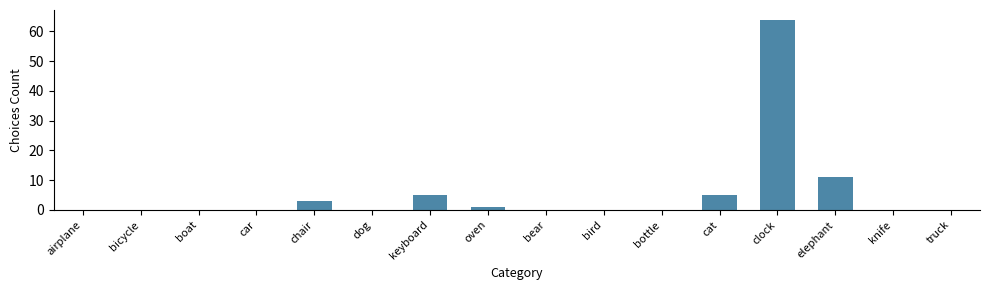

Which has a higher value, bicycle or elephant?

elephant